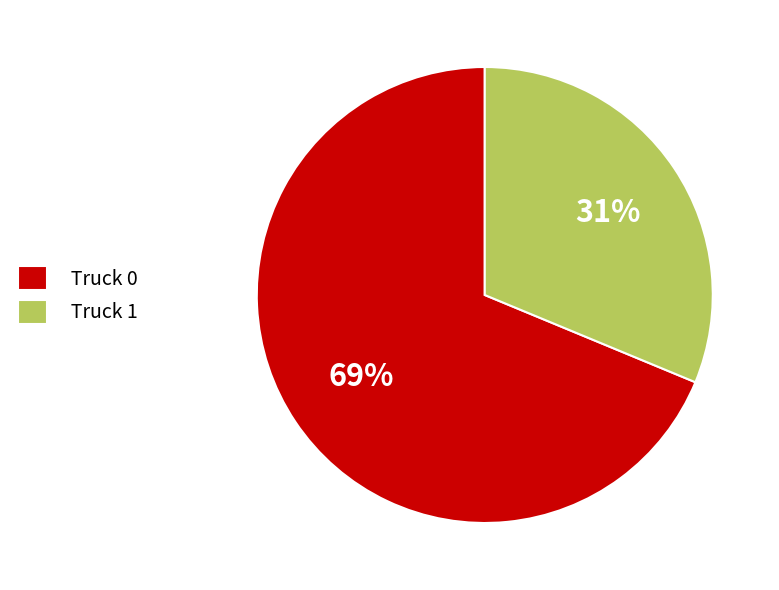

Is there any slice that represents more than half of the pie?

Yes